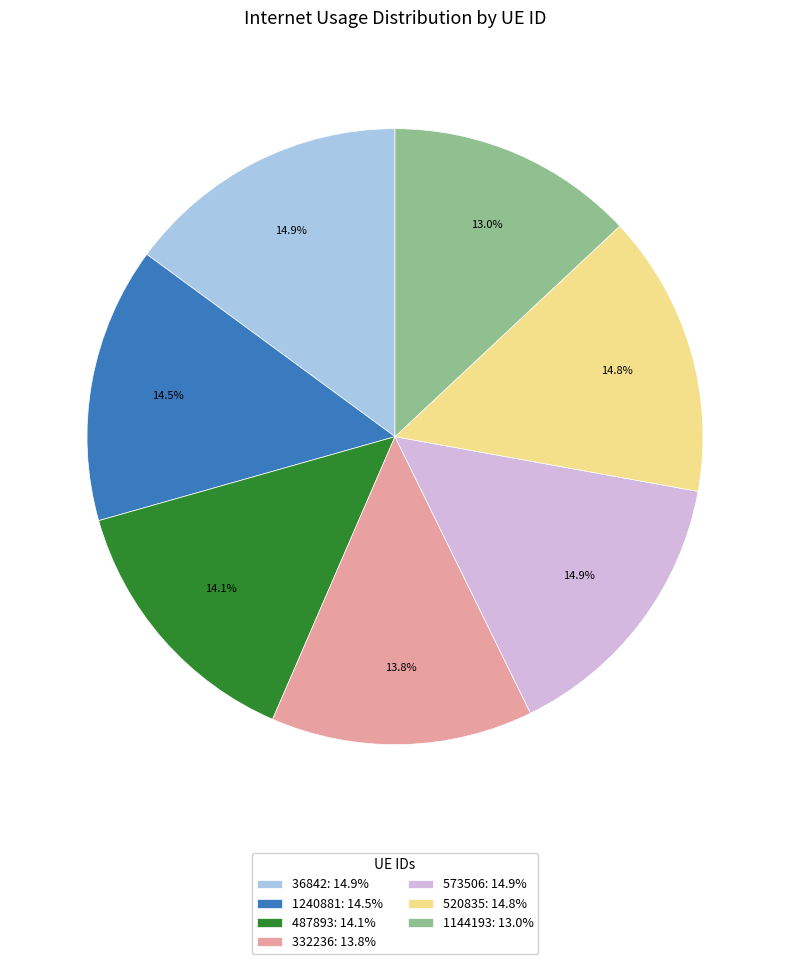

Is there a majority slice in this chart?

No